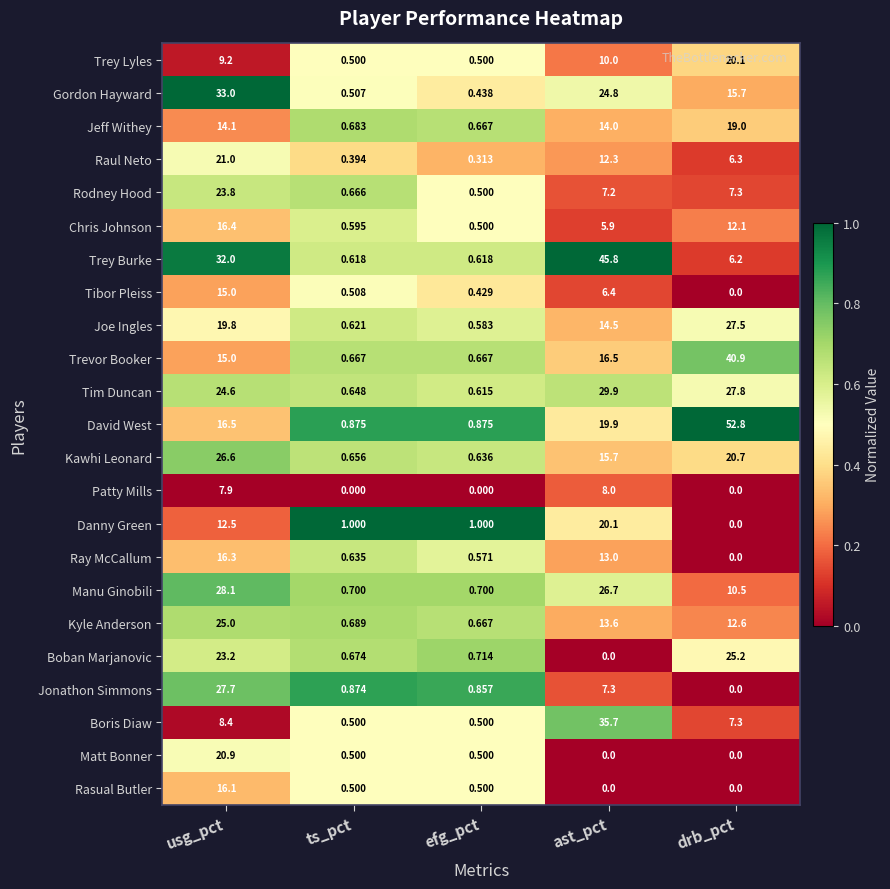

Count the number of categories in the chart.

5